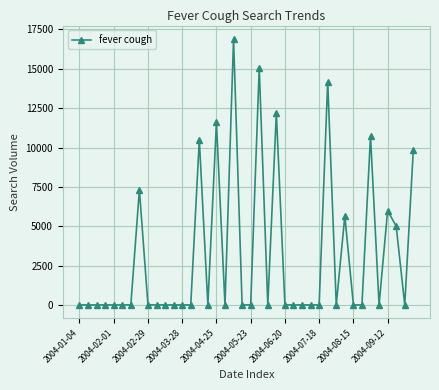

What is the value of the 15th point from the left?

10497.3